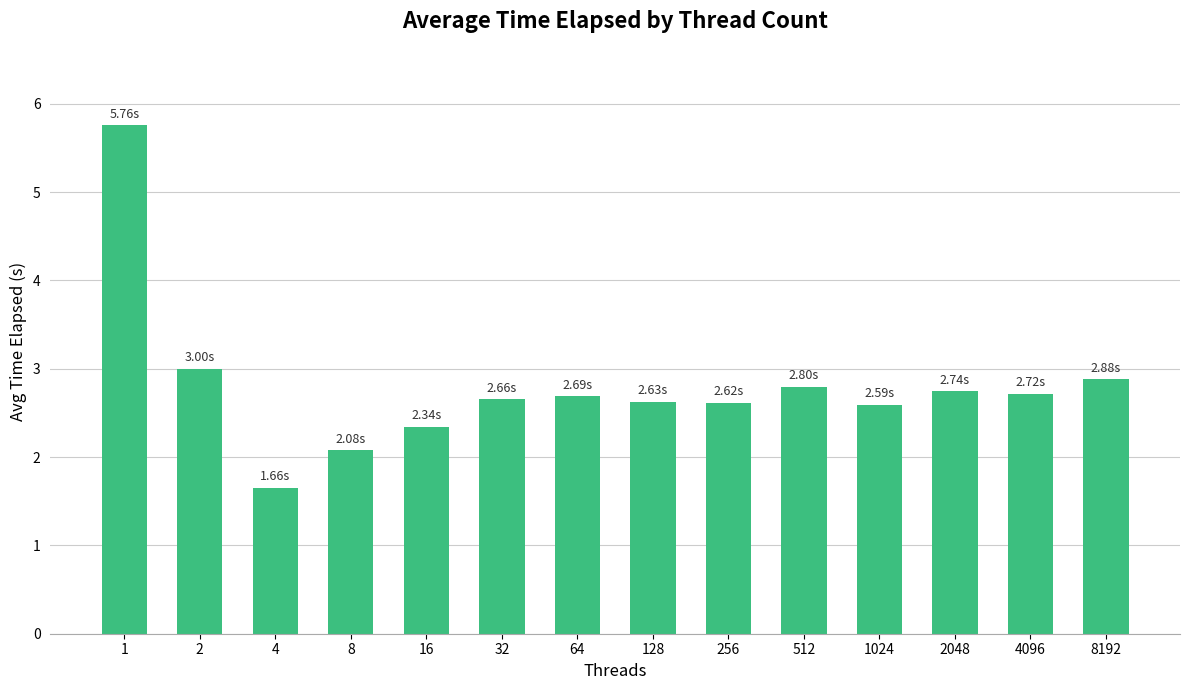

What is the sum of the values at 4096 and 16?

5.1